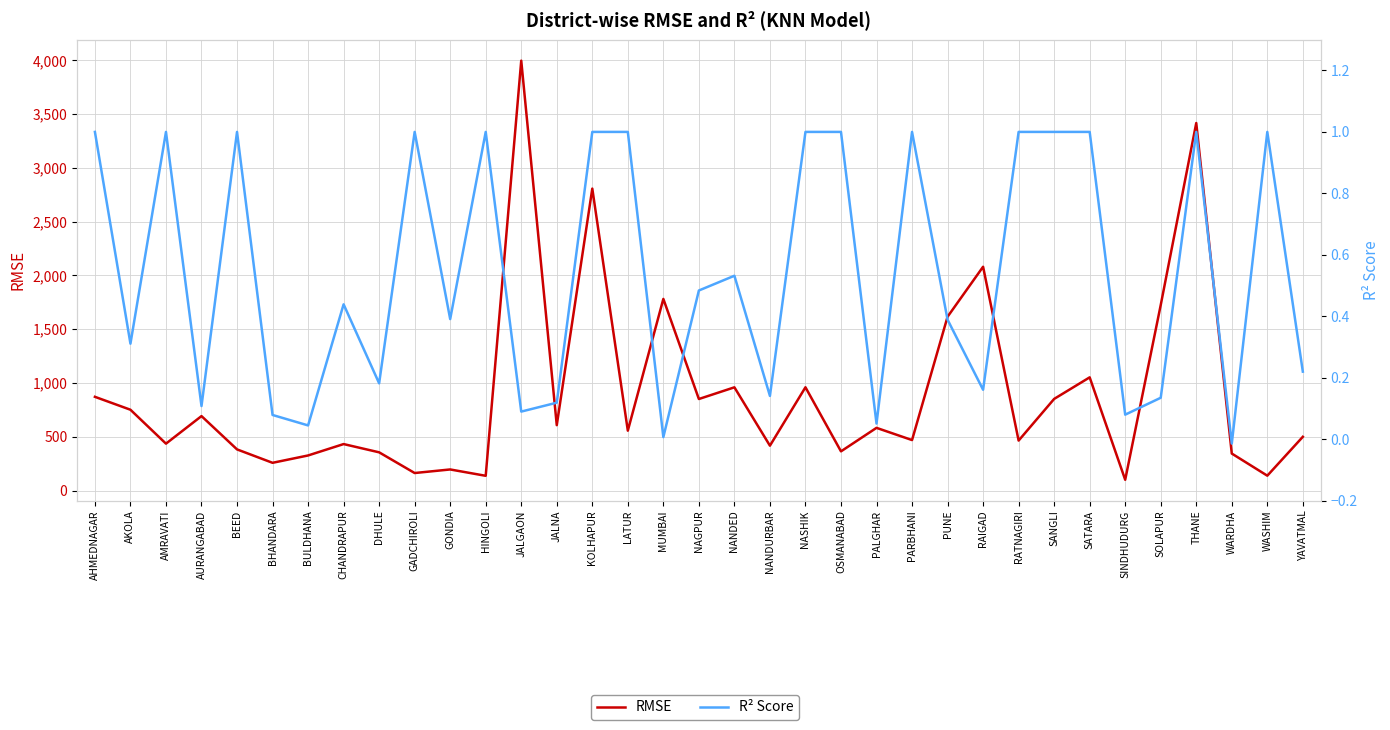

Which category has the lowest value in the R² Score series?

WARDHA